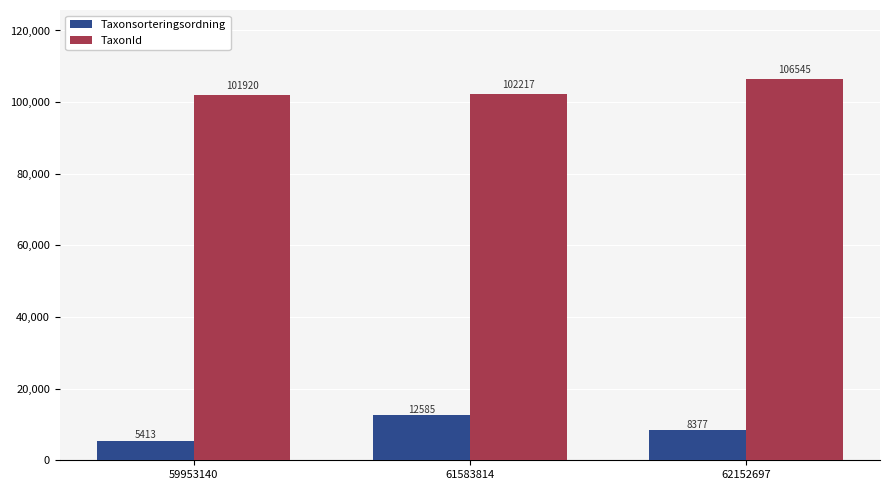

Rank the series by their average value, from highest to lowest.

TaxonId, Taxonsorteringsordning